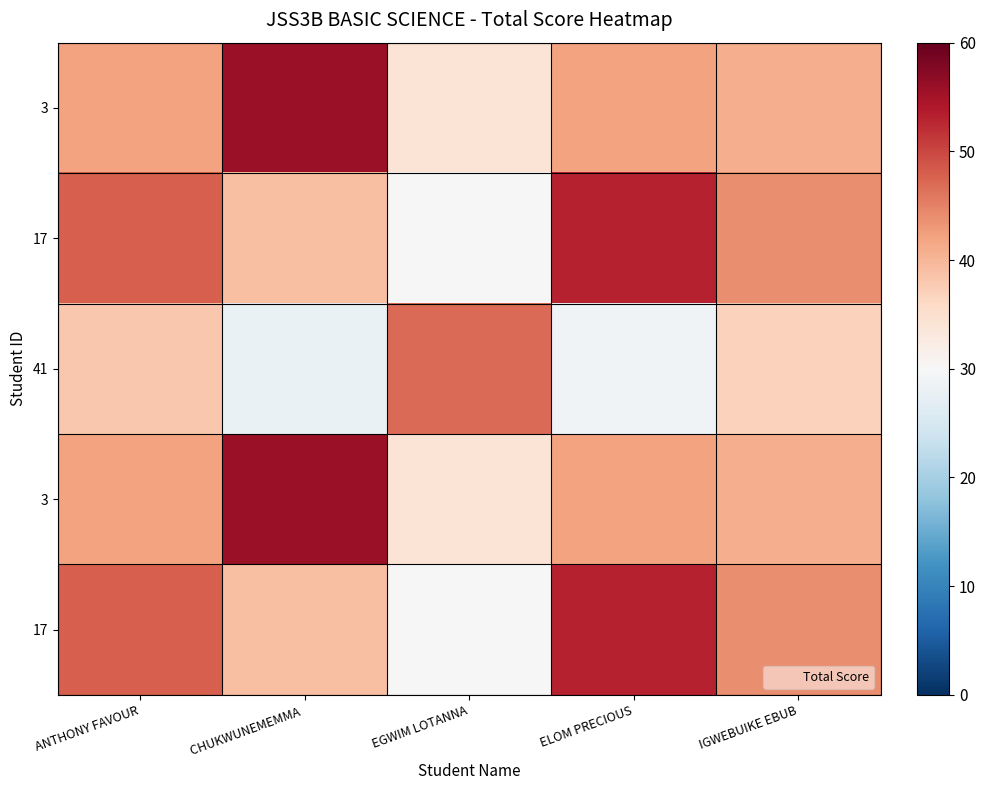

What is the smallest value displayed?

28